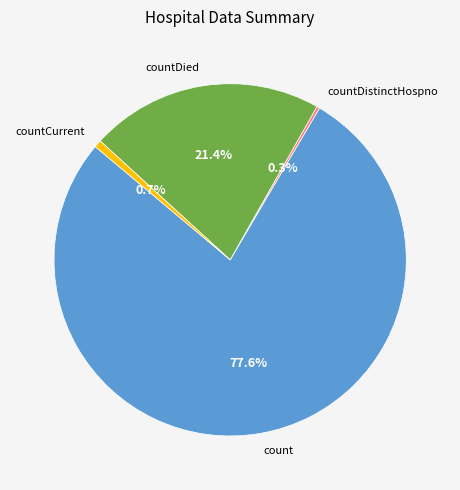

What percentage is NOT represented by countDied?

78.6%